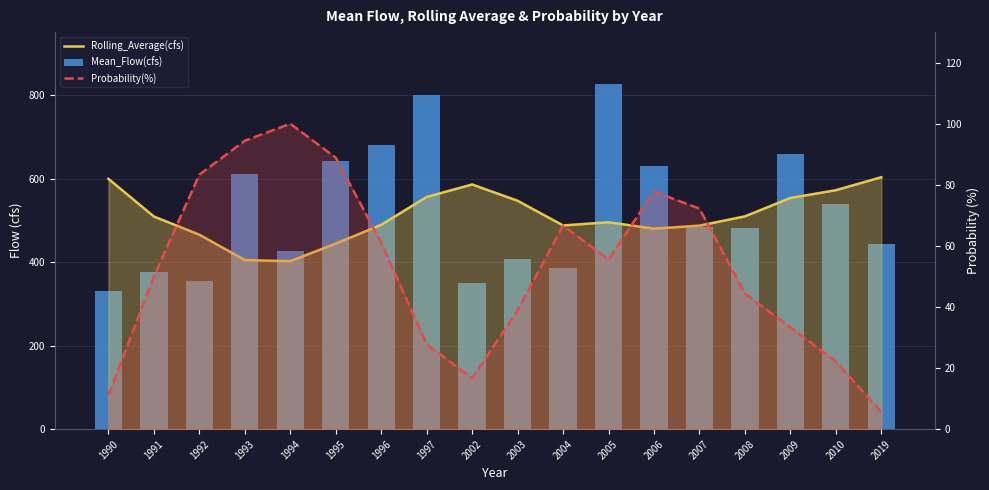

At which category is the sum across all series the highest?

1997